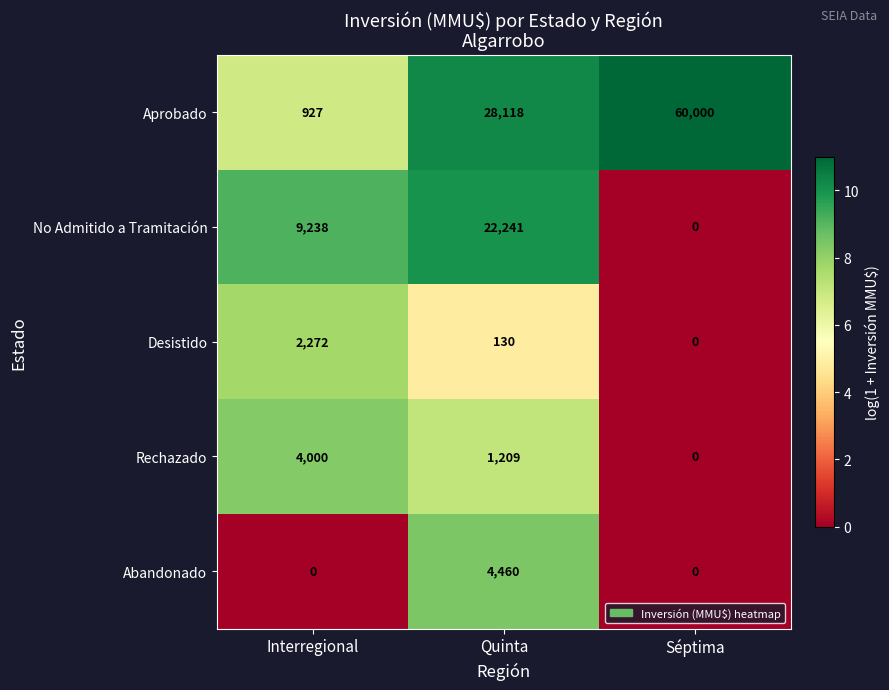

What is the greatest value displayed?

60000